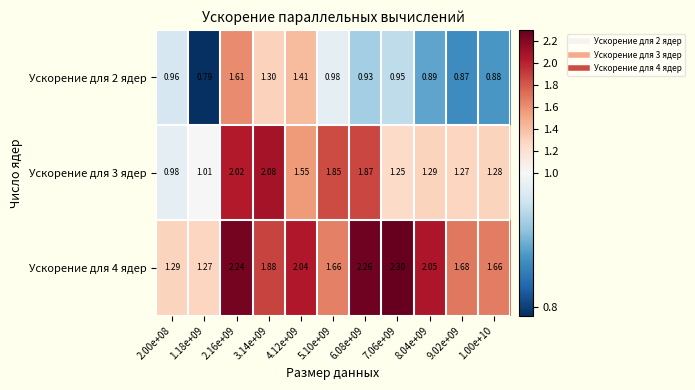

Is the value of Ускорение для 3 ядер at 5.10e+09 greater than the value of Ускорение для 4 ядер at 8.04e+09?

No